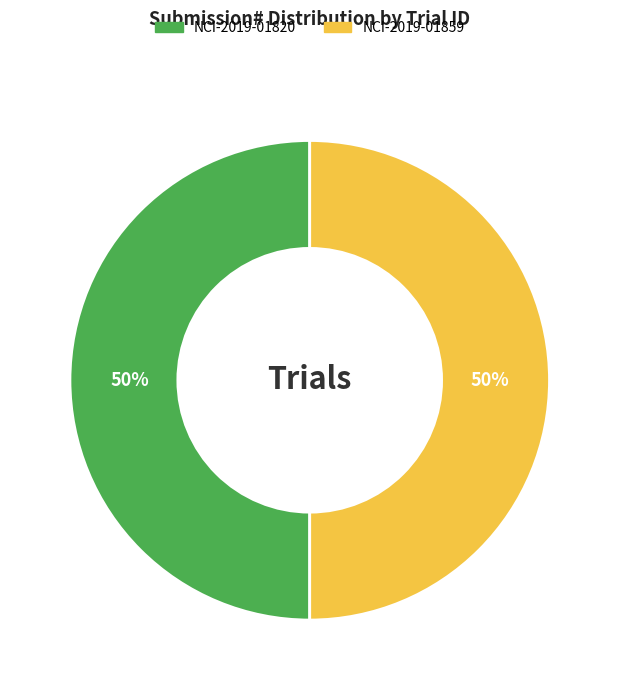

Is it true that NCI-2019-01859 is 50% of the pie?

True